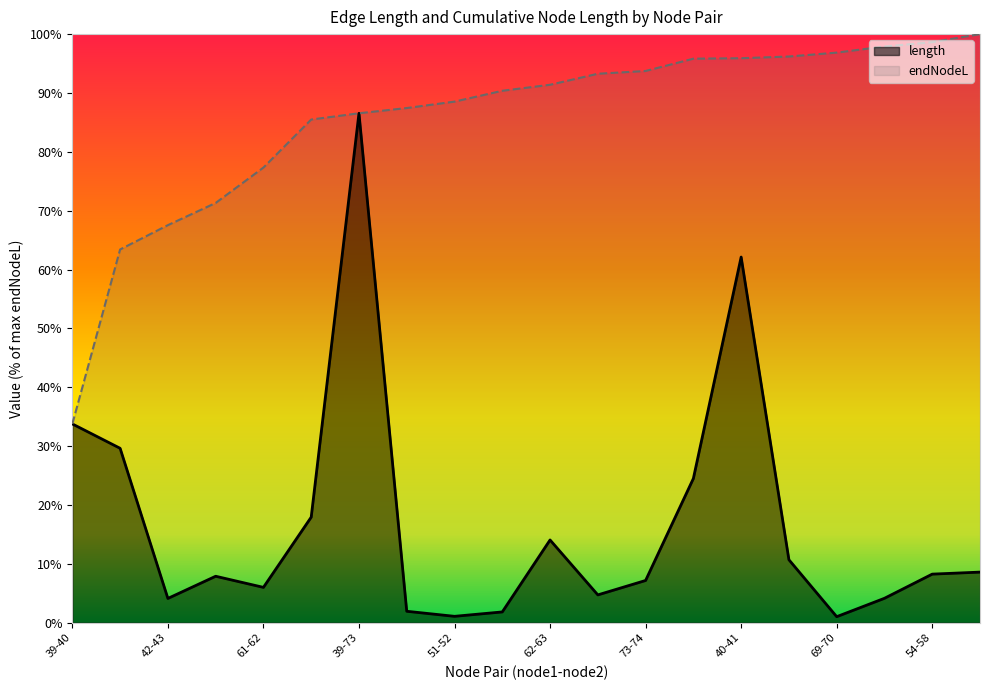

Which category has the highest value across all series?

63-64